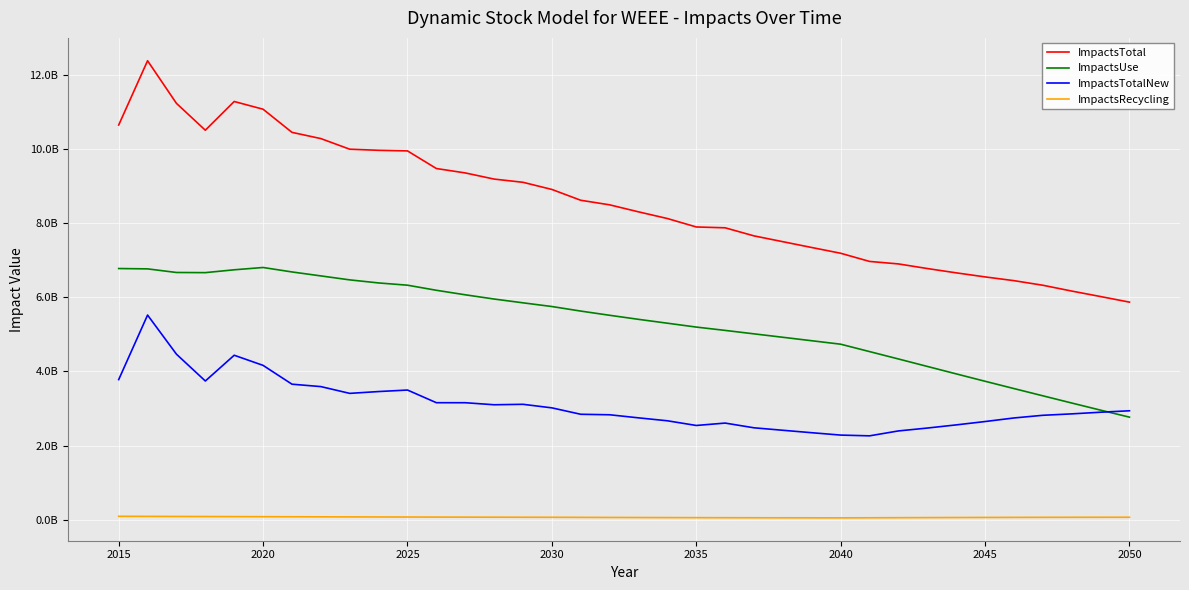

Which series has the largest total across all categories?

ImpactsTotal